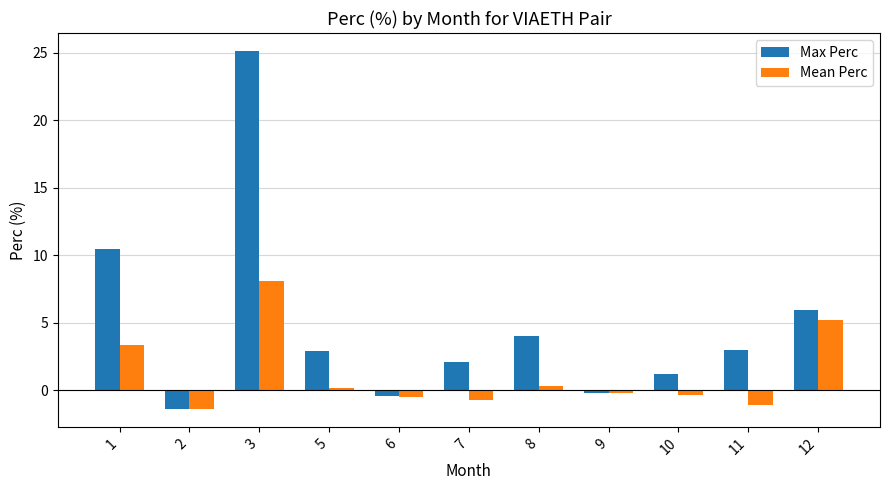

True or false: Mean Perc has a value of -1.4 at 2.

True